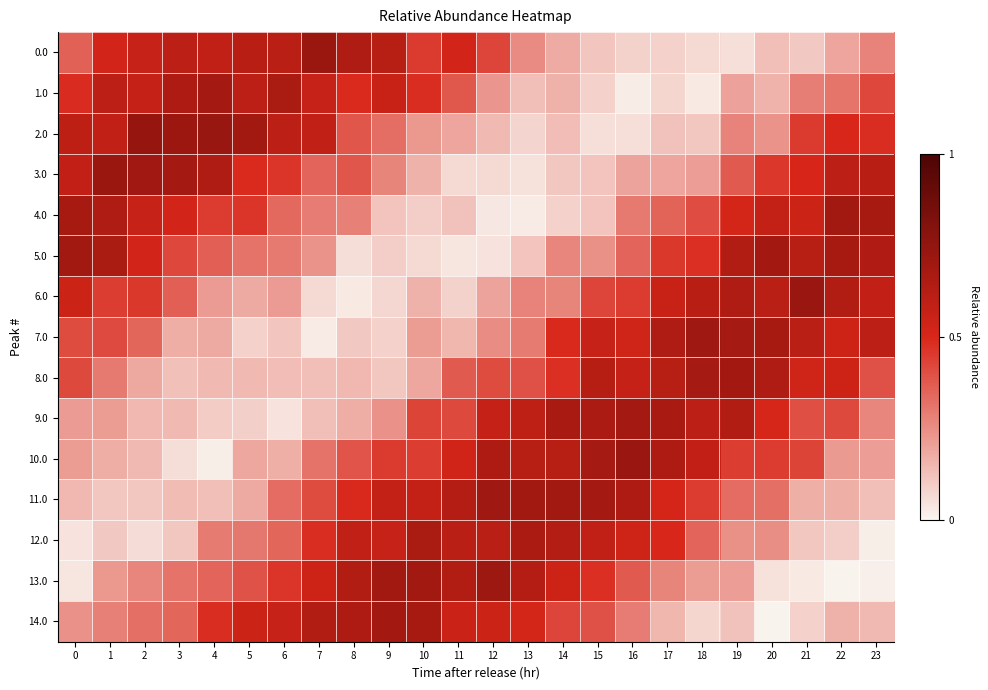

At which category is the sum across all series the highest?

19